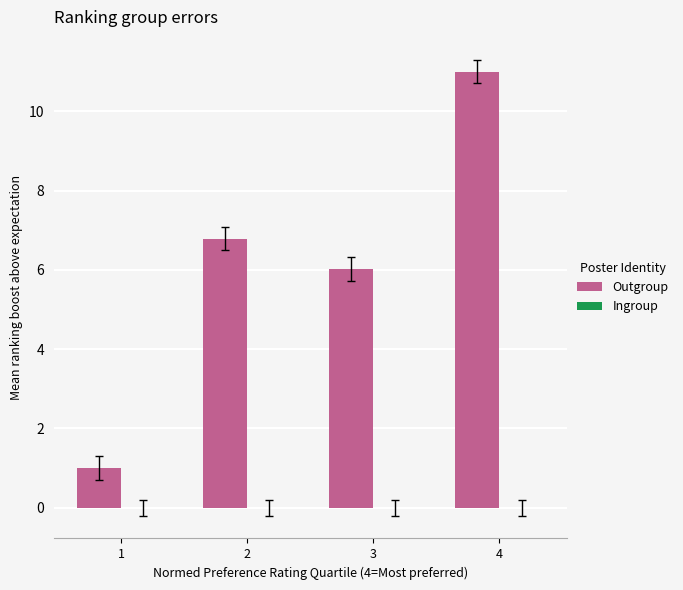

At which category does the chart reach its peak across all series?

4